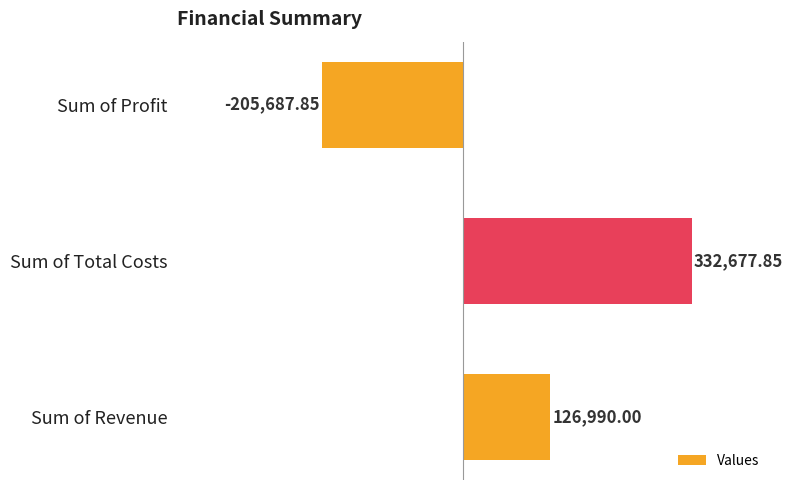

What is the difference between the values at Sum of Profit and Sum of Total Costs?

538365.7